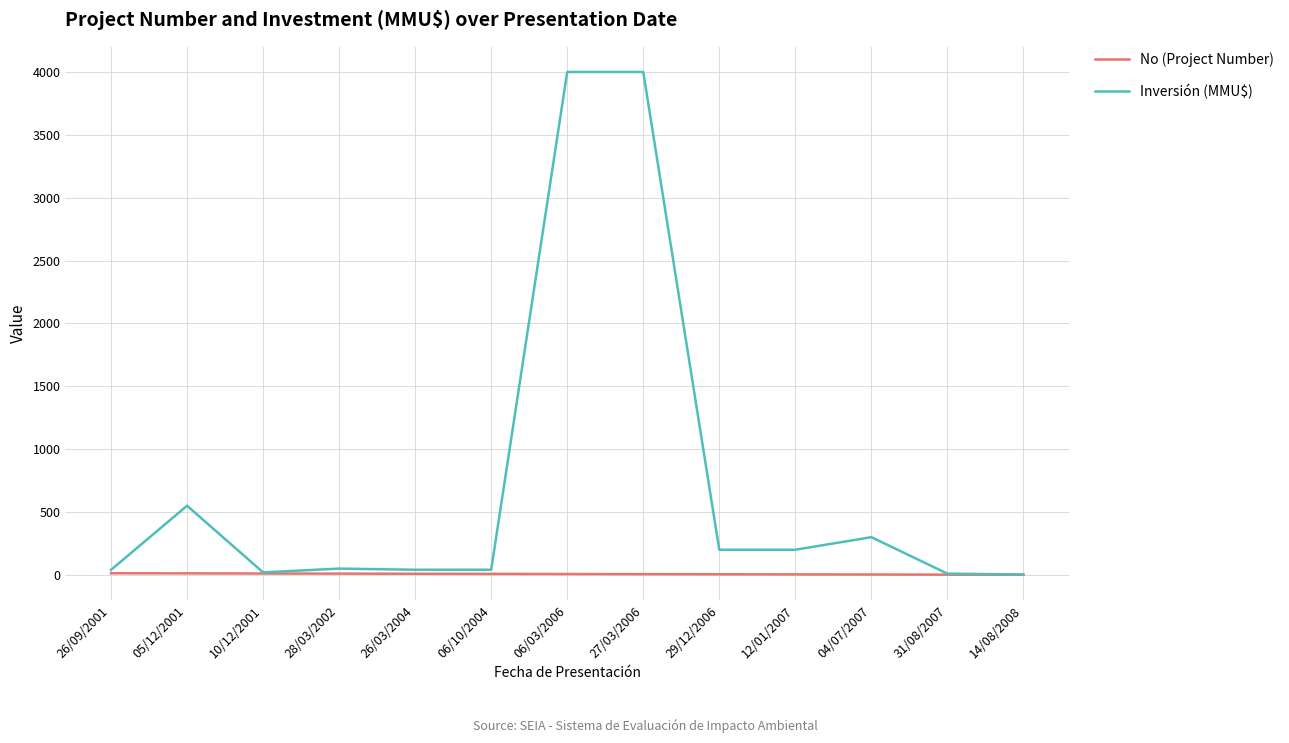

Which series has the widest spread of values?

Inversión (MMU$)